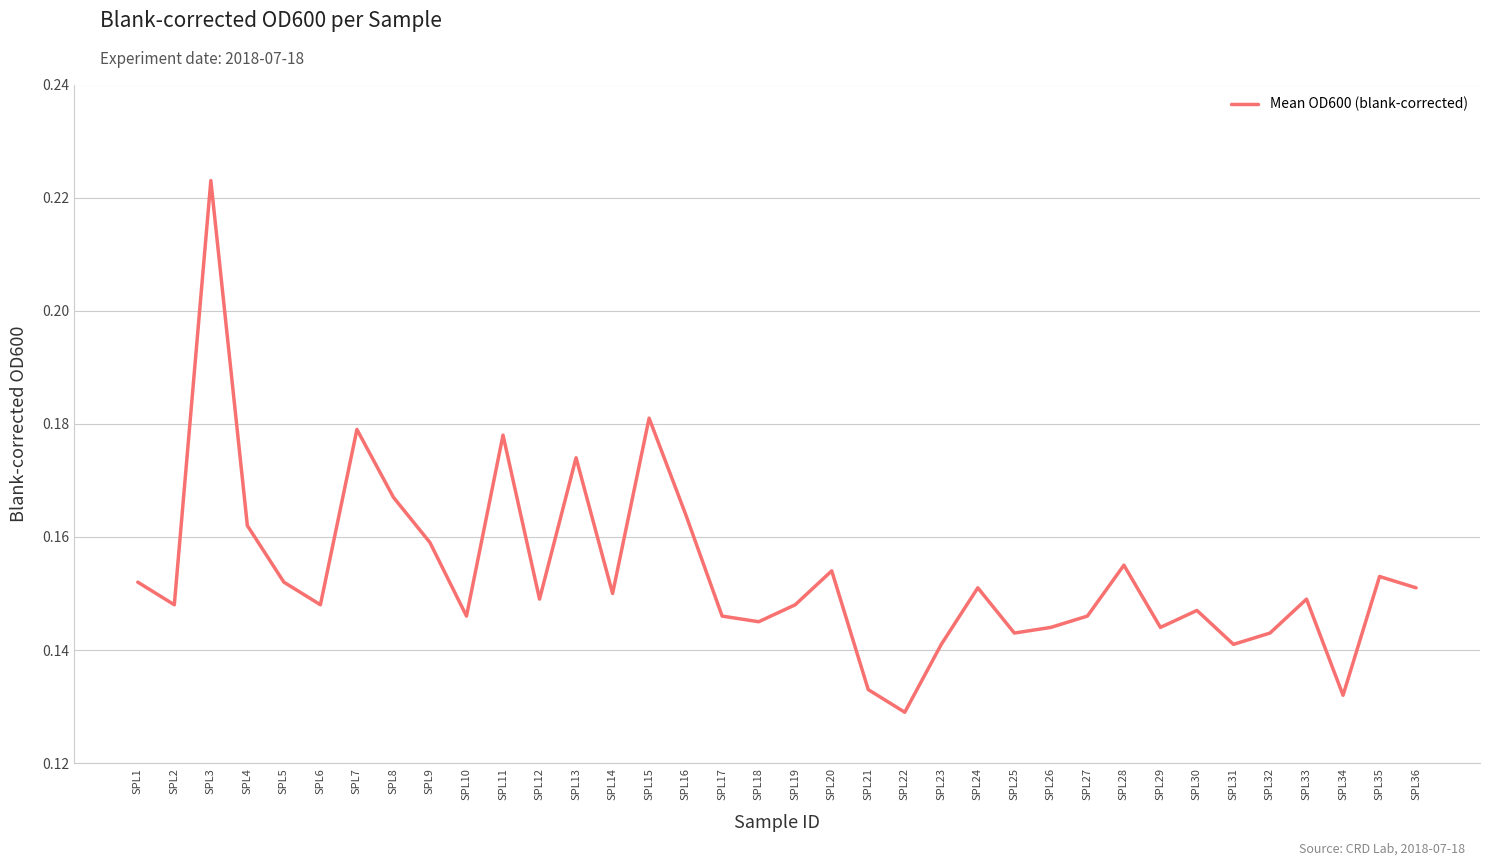

At which label is the value closest to 0?

SPL22